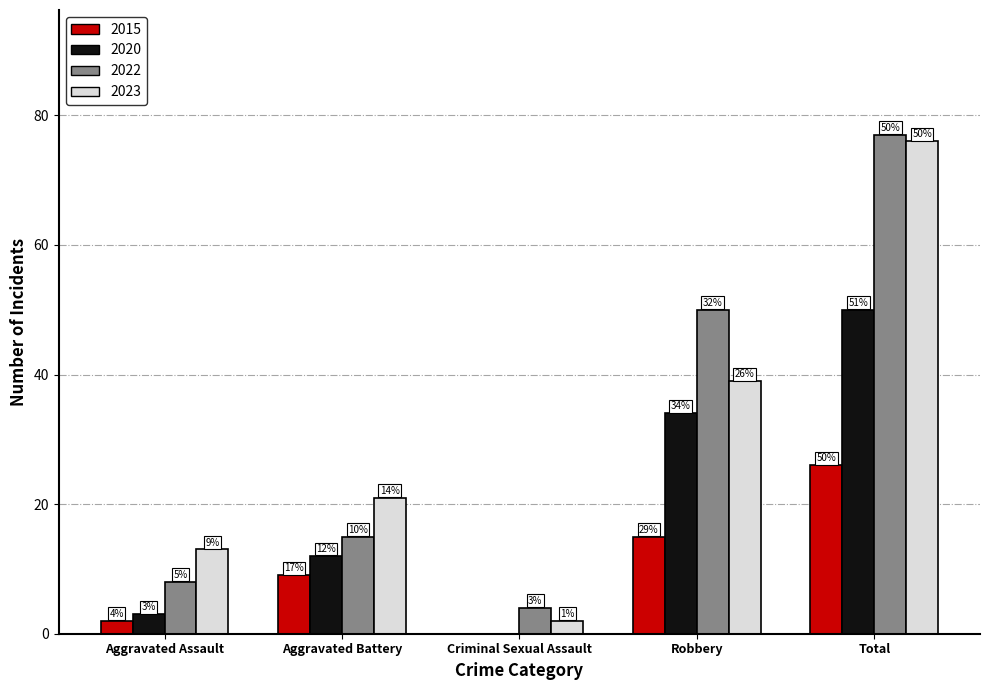

Which series changed the most between Criminal Sexual Assault and Total?

2023